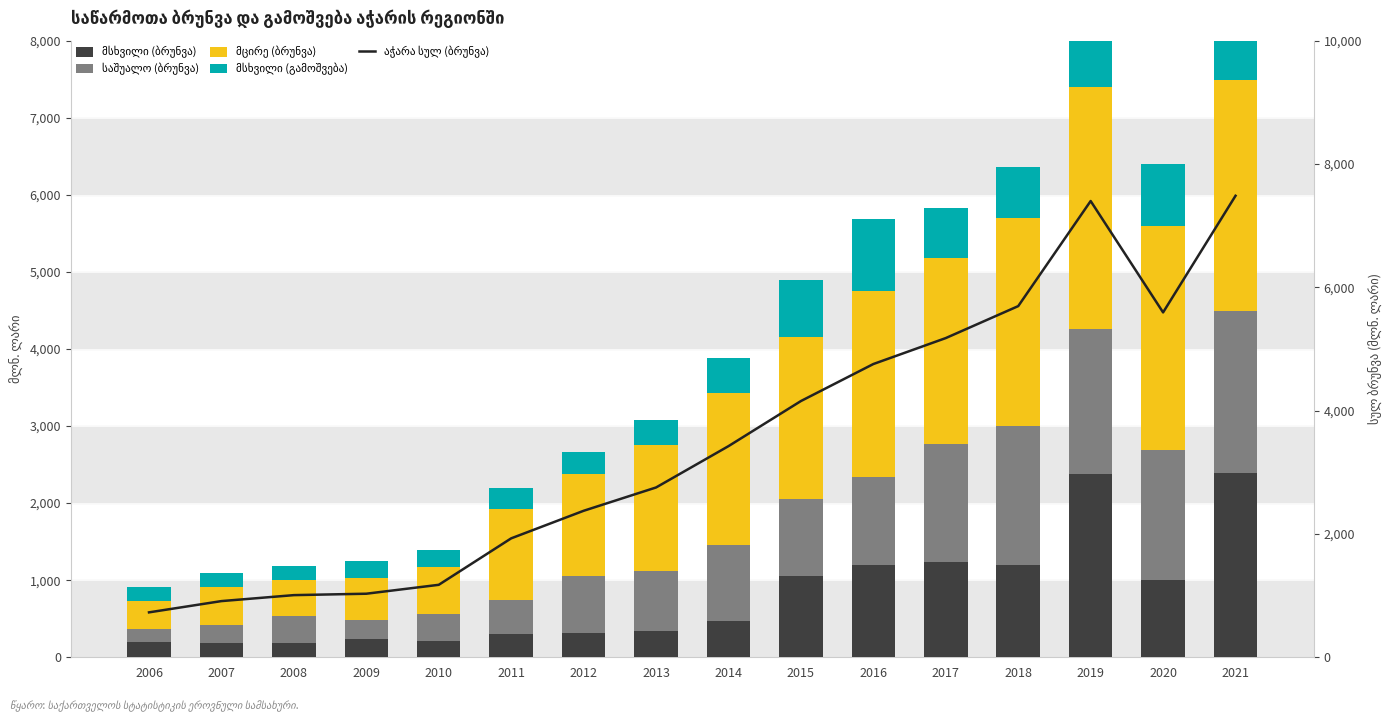

What is the average value of the მცირე (ბრუნვა) series?

1702.0